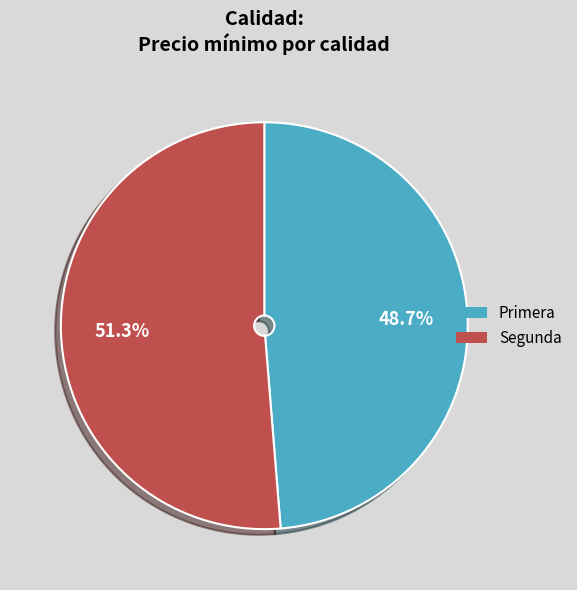

What is the smallest slice in the pie chart?

Primera